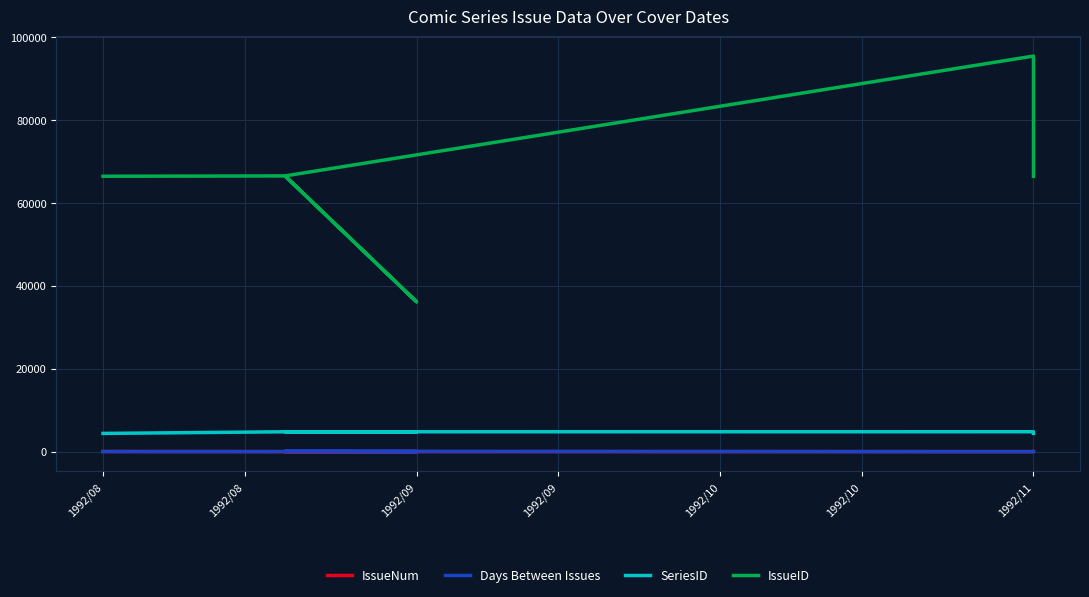

How many IssueNum values are between 1 and 28?

5